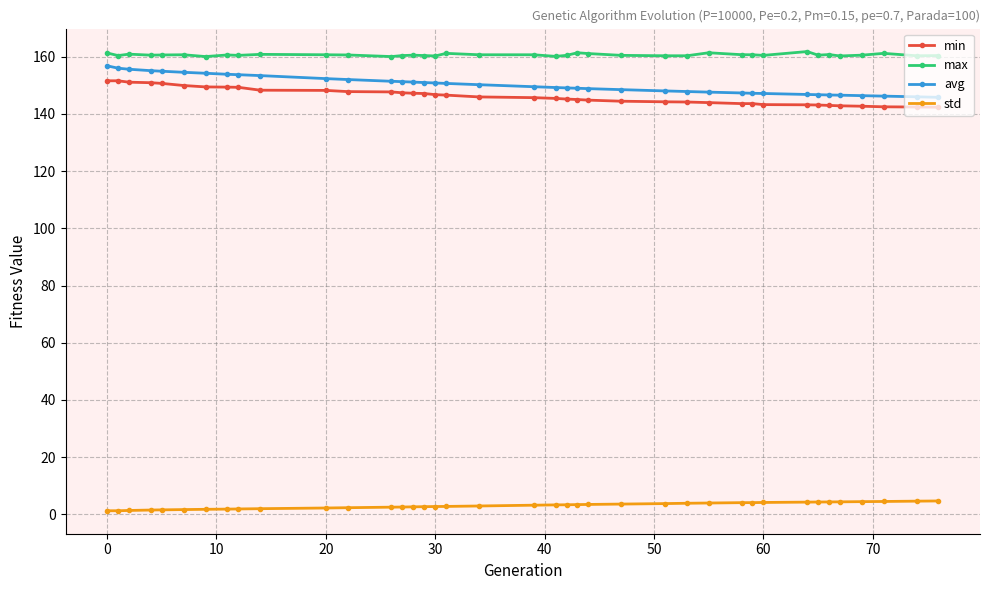

Which series has the largest total across all categories?

max